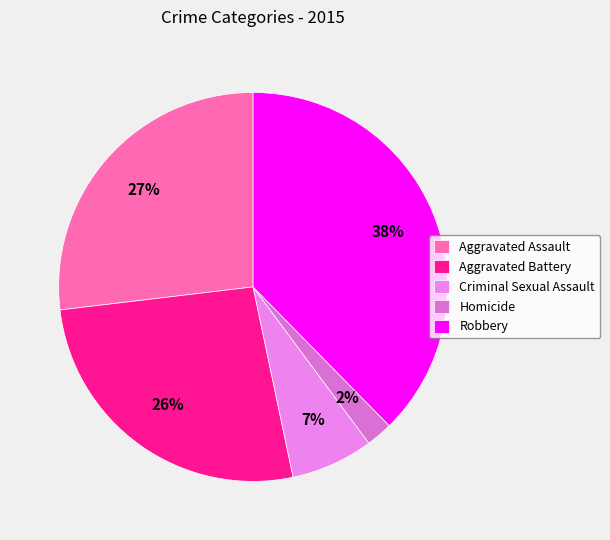

To the nearest percent, what is the combined percentage of Criminal Sexual Assault and Homicide?

9%